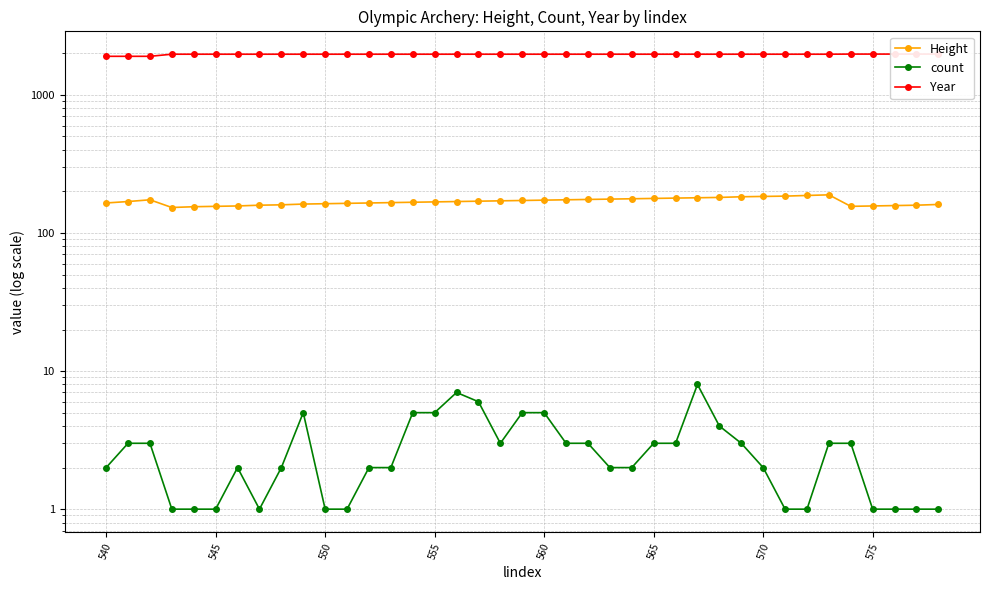

What is the value of the count point at the 35th from the left?

3